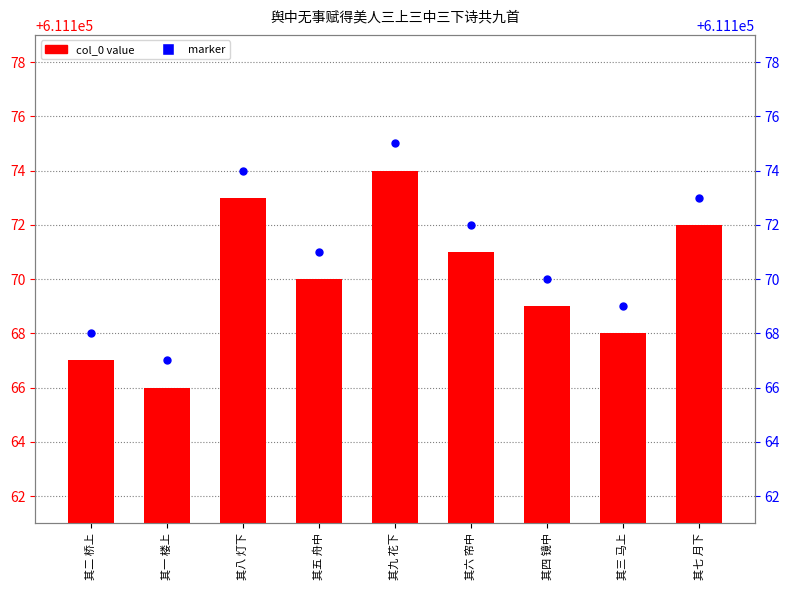

Which series reaches the minimum Y coordinate?

col_0 (id)